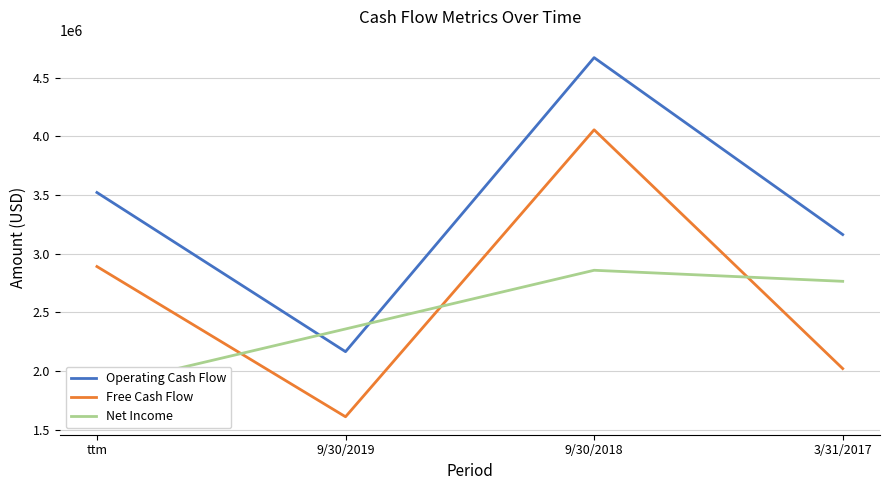

Is this an area chart (filled region under the line)?

No